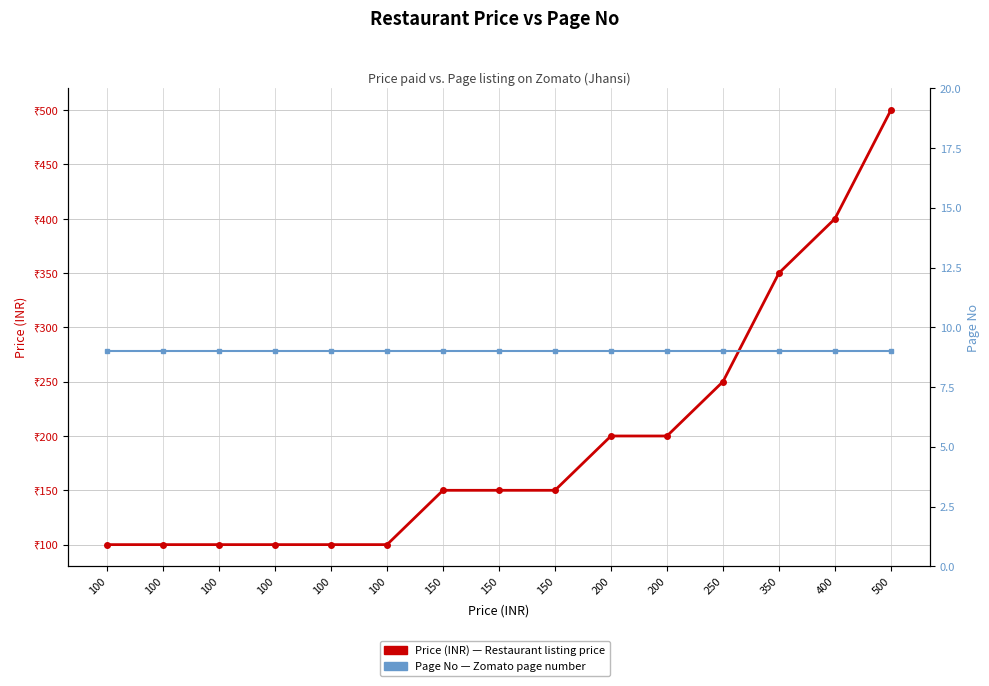

What are all the series names shown in the legend?

Price (INR), Page No